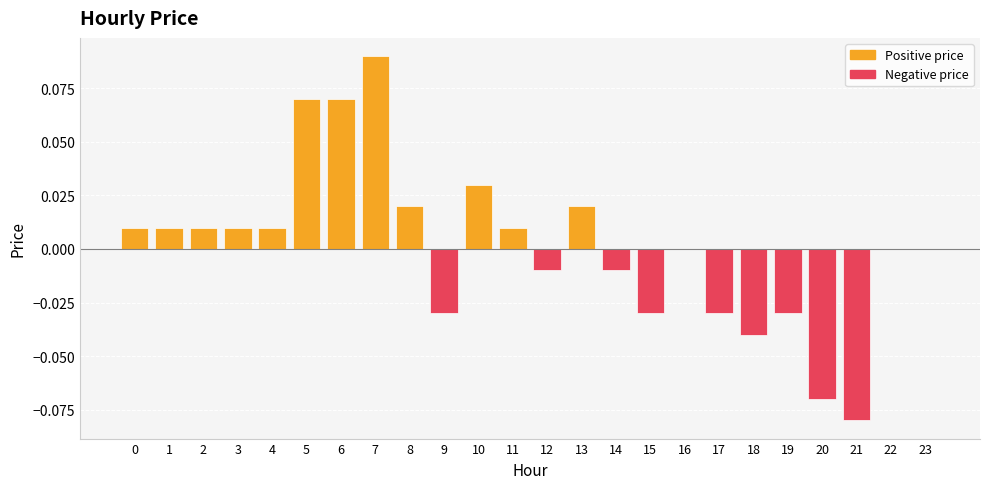

True or false: Negative price has a value of -0.0 at 14.

False